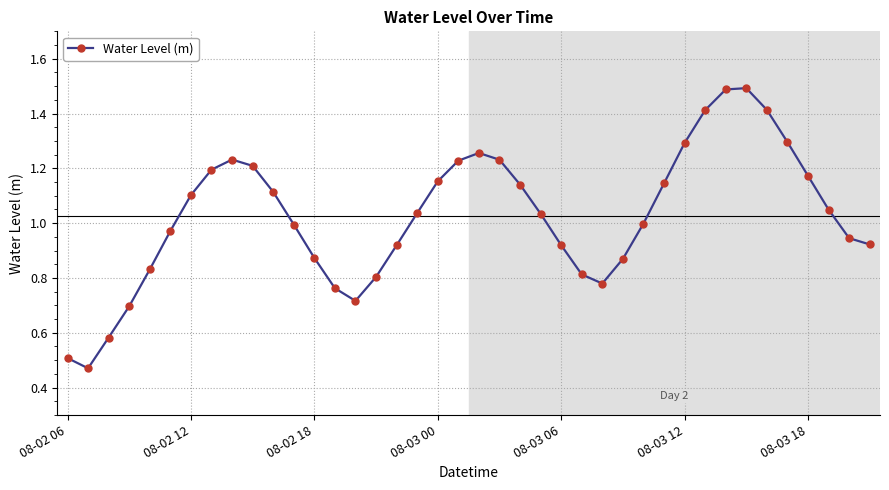

What is the greatest value displayed?

1.5